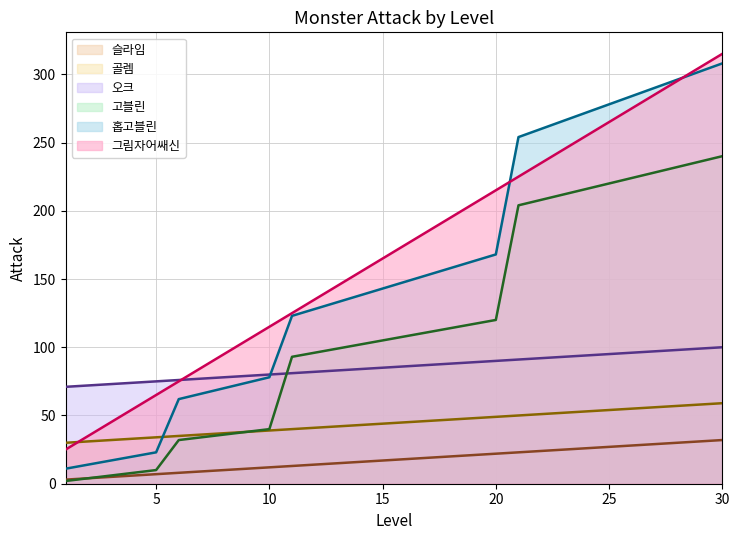

How many lines are shown in the chart?

6